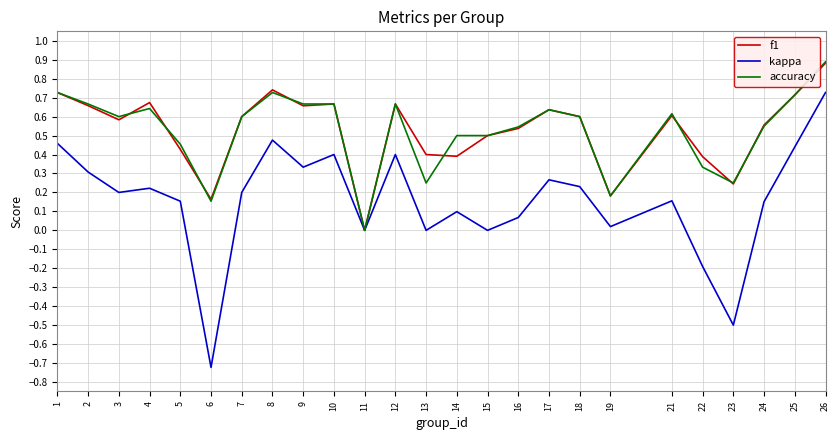

Which series has the widest spread of values?

kappa